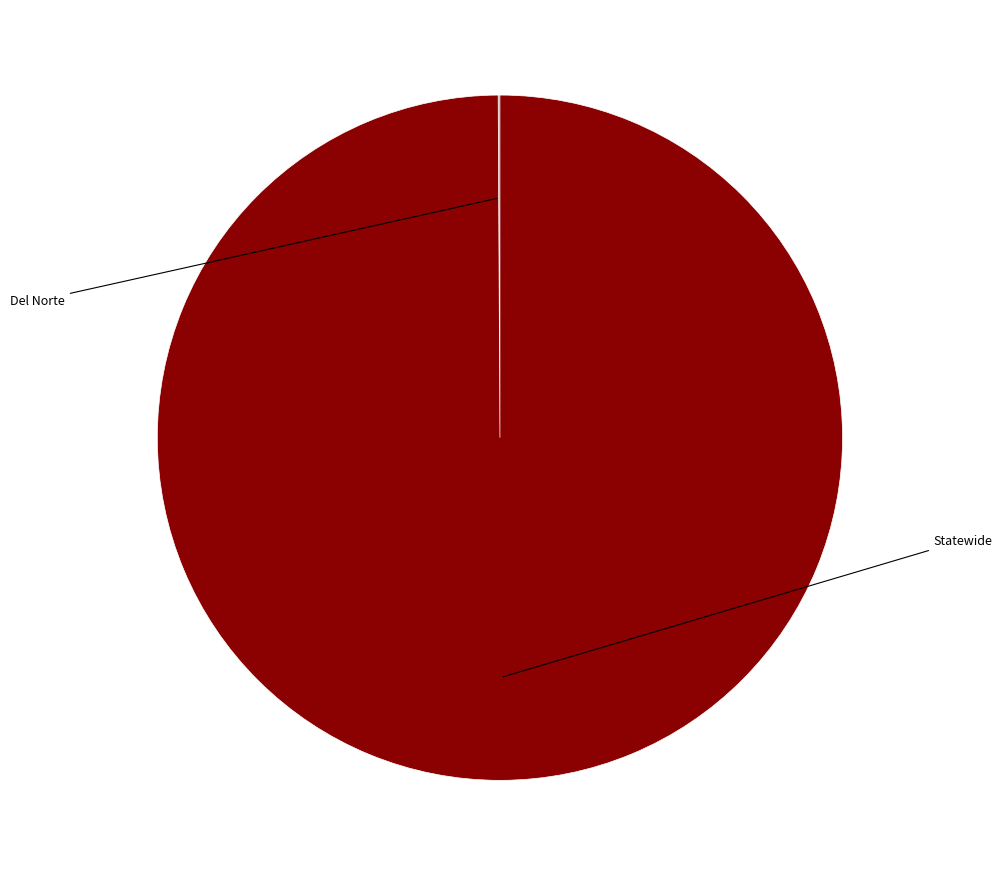

Does any single category account for the majority?

Yes